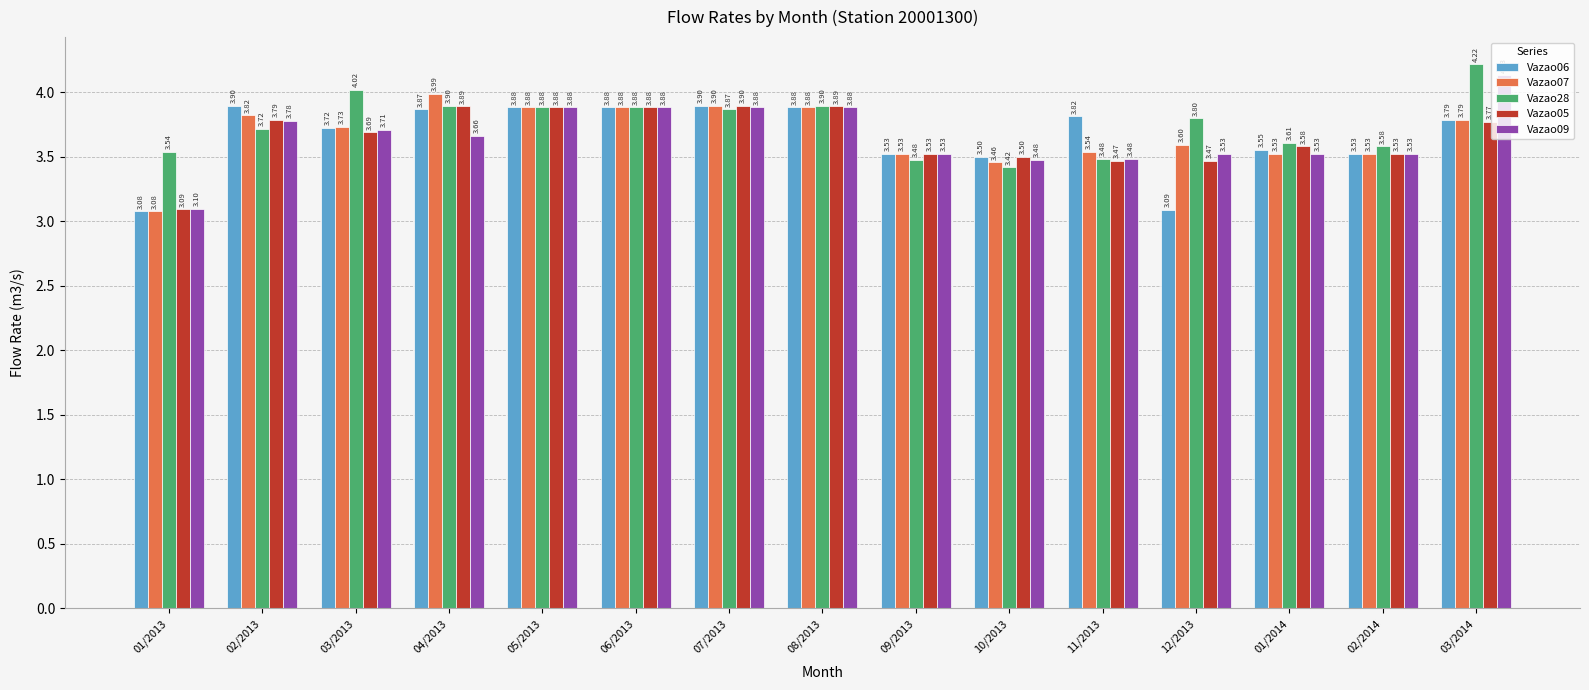

At which category is the sum across all series the highest?

03/2014